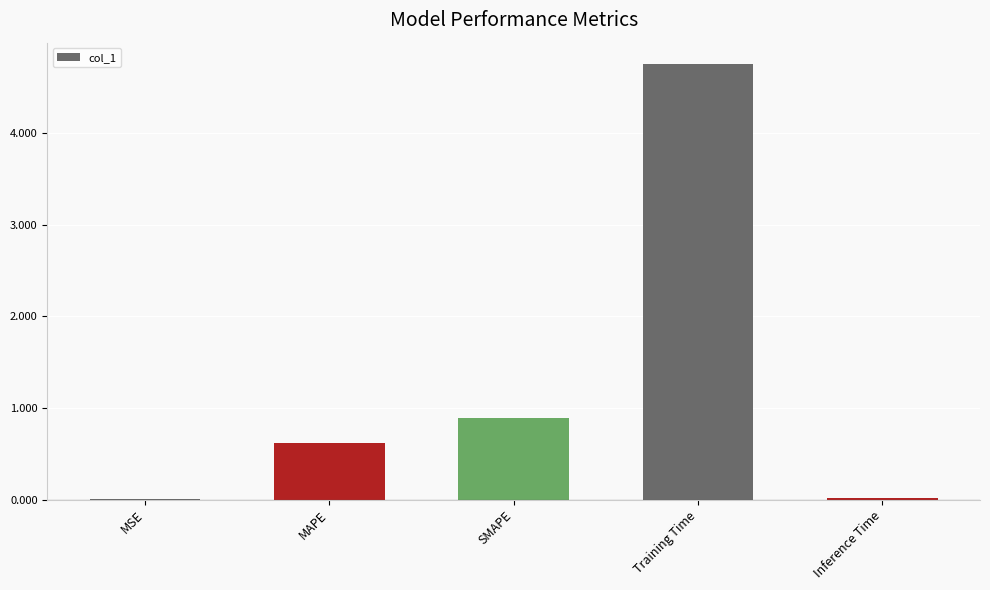

Where is the data nearest to the value 2?

SMAPE